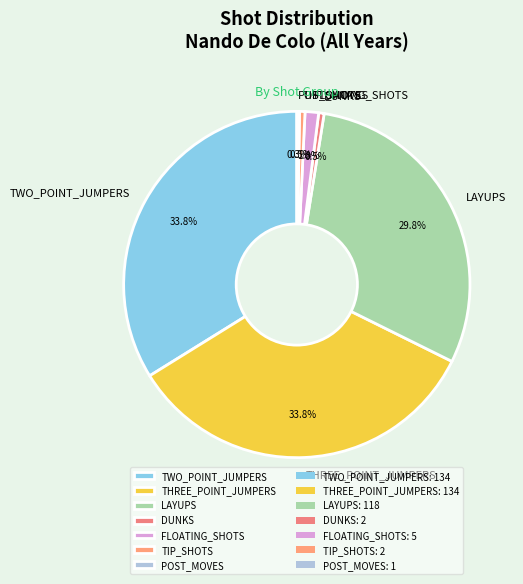

What is the ratio of the value at LAYUPS to the value at DUNKS?

59.0